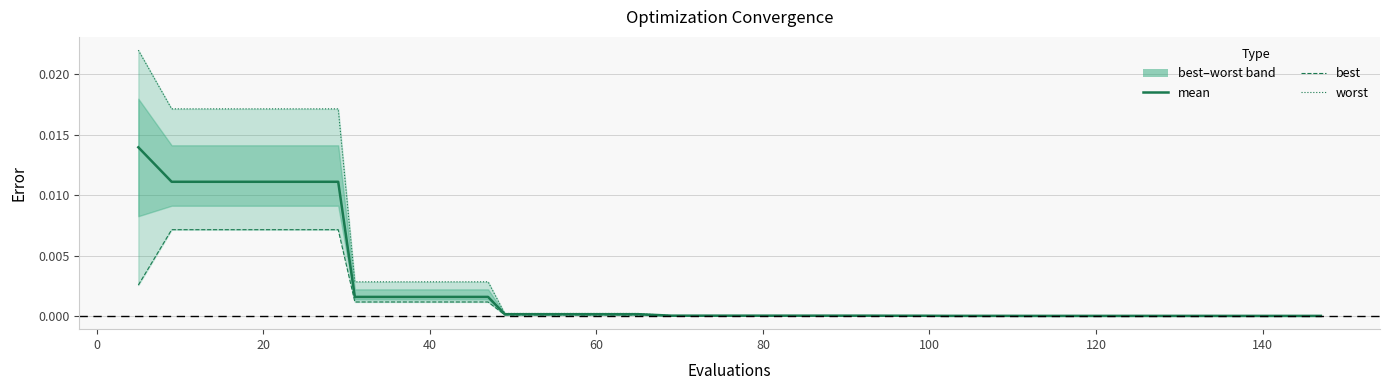

Which series has the largest range (max minus min)?

worst